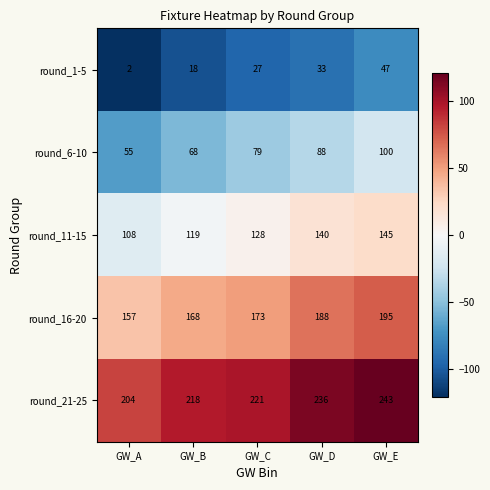

True or false: round_16-20 has a value of 235 at GW_B.

False